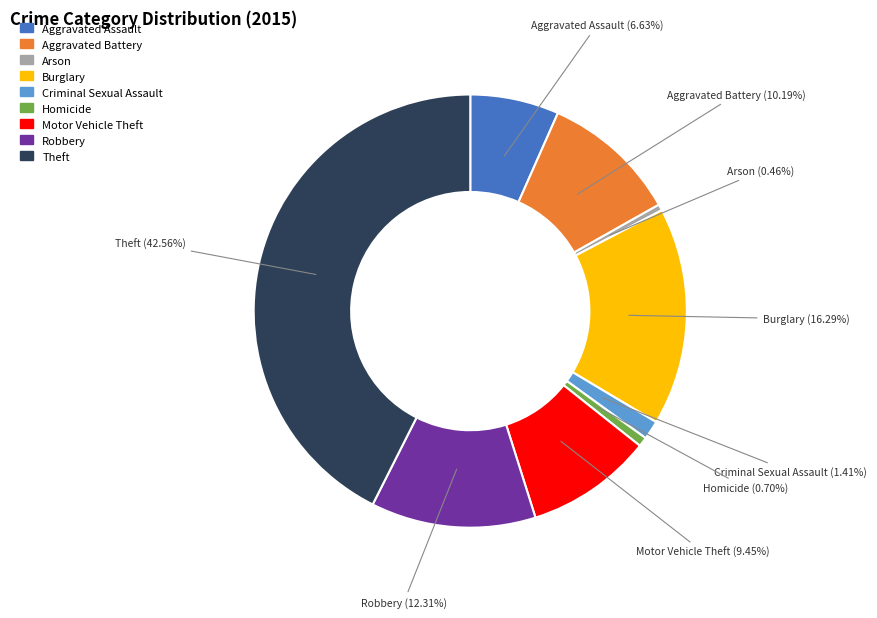

True or false: Robbery accounts for 26% of the total.

False